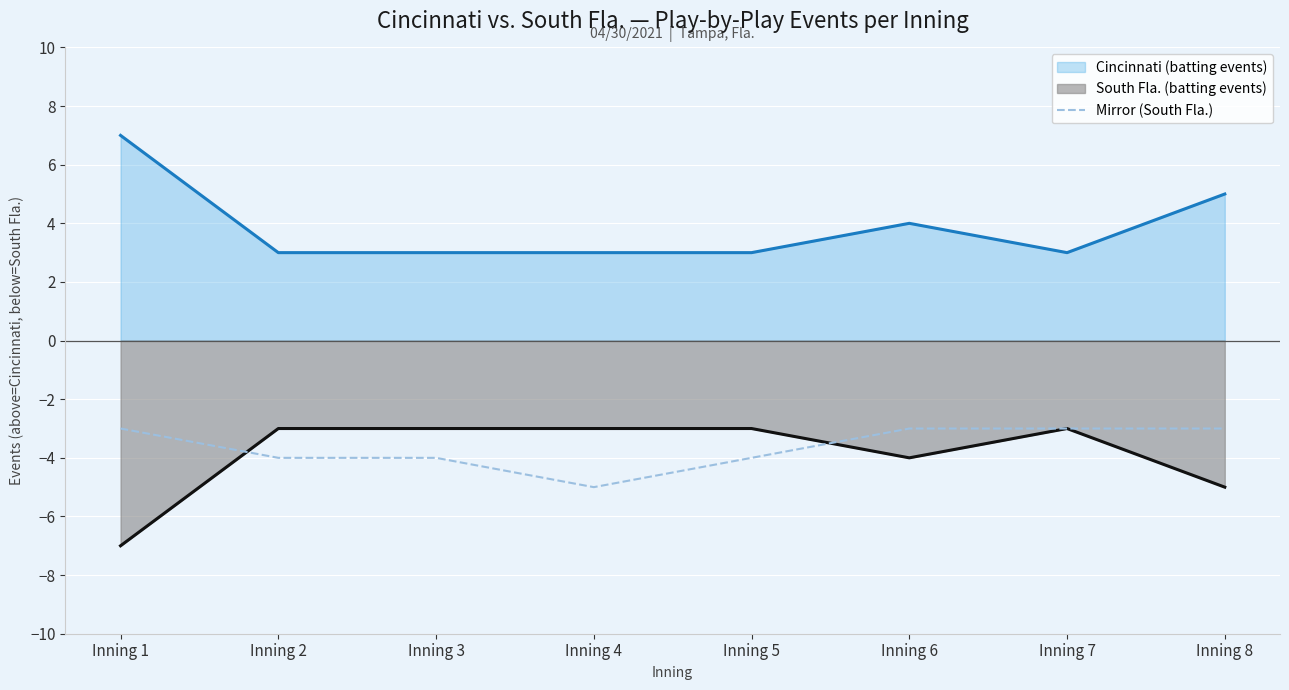

Rank the series at Inning 5 from highest to lowest value.

Cincinnati (batting events), South Fla. (batting events), Mirror (South Fla.)